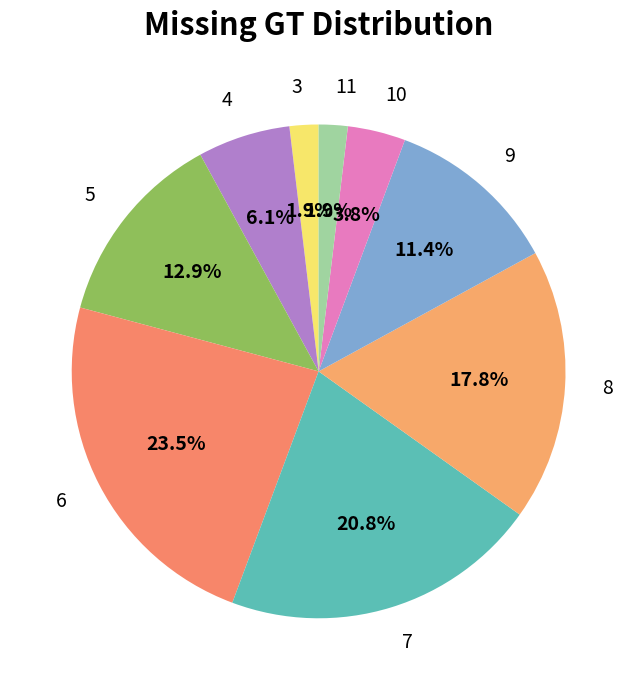

Which category has the biggest portion of the pie?

6